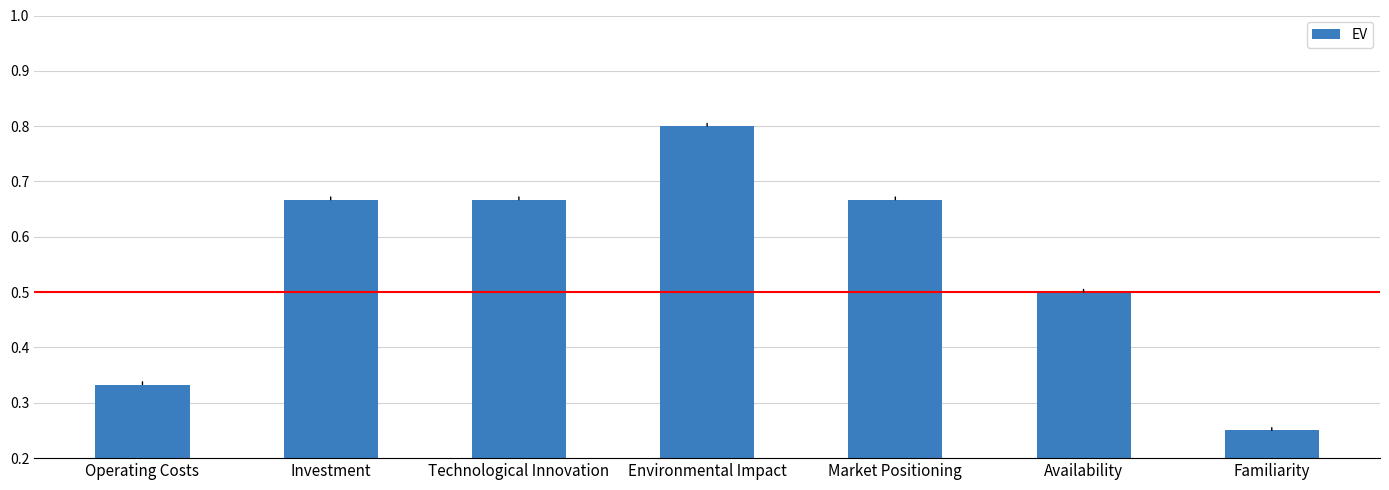

What is the sum of all values?

3.9